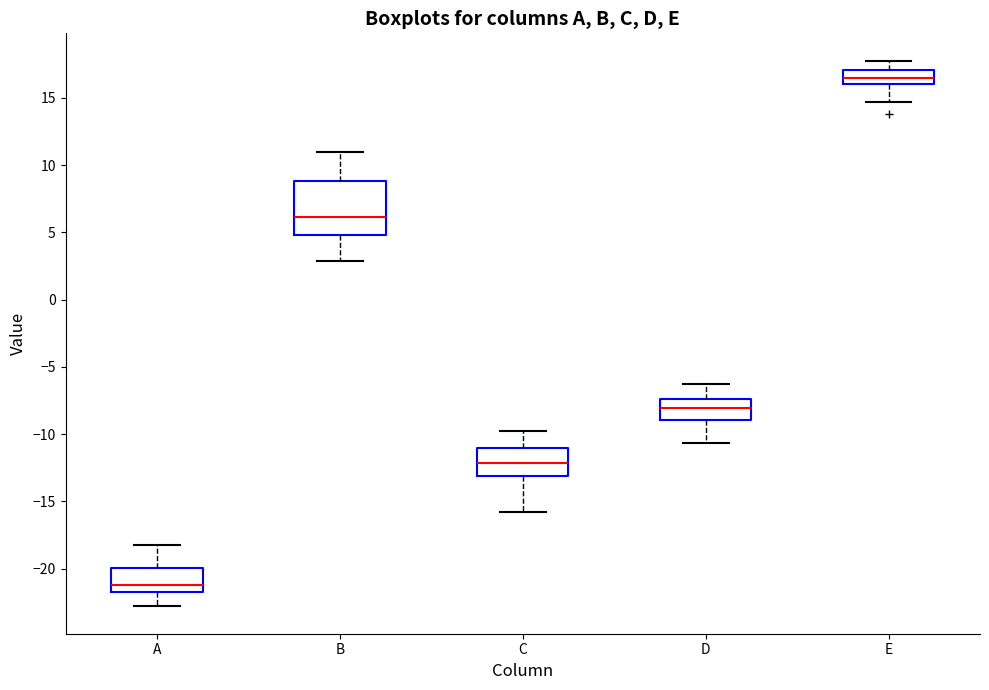

Reading left to right, read every box against the y-axis: the position of its median line, the range the box covers, and the ends of its whiskers. The values are not printed on the chart, so give them approximately, as read against the axis.

A: median -21.0, box -22.0 to -20.0, whiskers -23.0 to -18.0
B: median 6.0, box 5.0 to 9.0, whiskers 3.0 to 11.0
C: median -12.0, box -13.0 to -11.0, whiskers -16.0 to -10.0
D: median -8.0, box -9.0 to -7.5, whiskers -10.5 to -6.5
E: median 16.5, box 16.0 to 17.0, whiskers 14.5 to 18.0